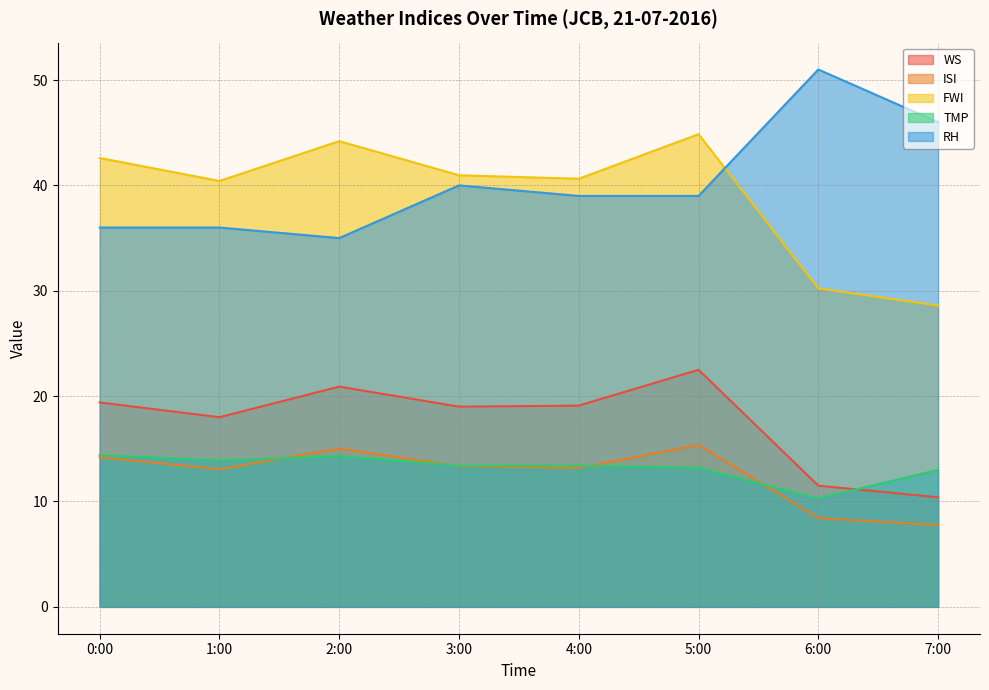

At 7:00, list the series in order from smallest to largest.

ISI, WS, TMP, FWI, RH